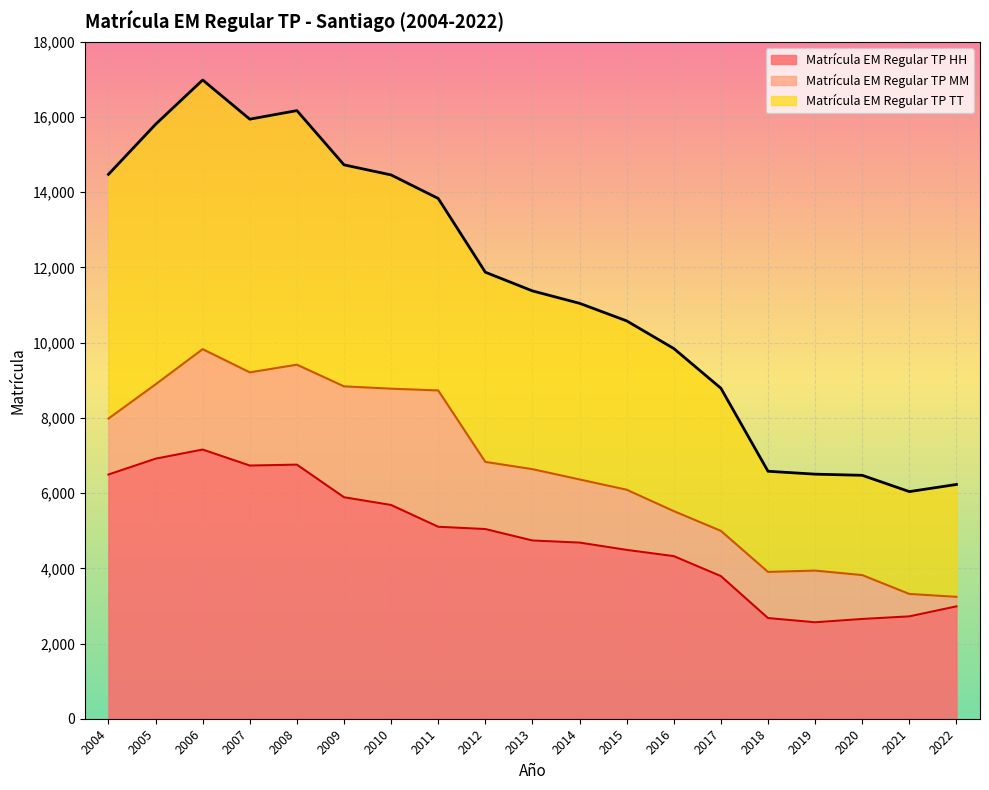

True or false: Matrícula EM Regular TP MM has more than 0 interior local peaks.

True